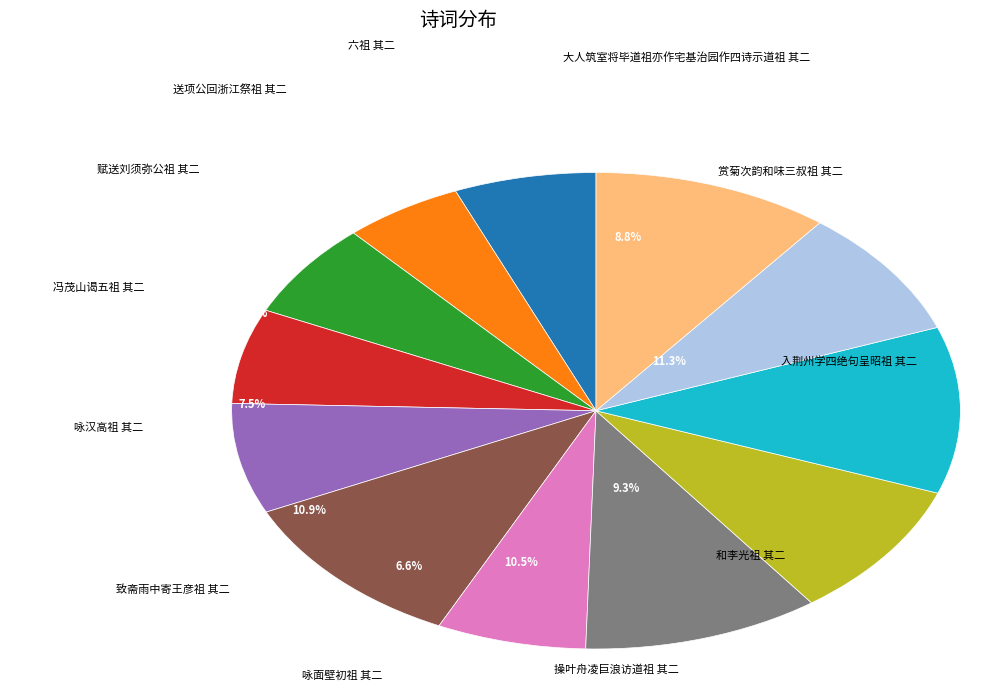

Count the number of slices in the pie.

12